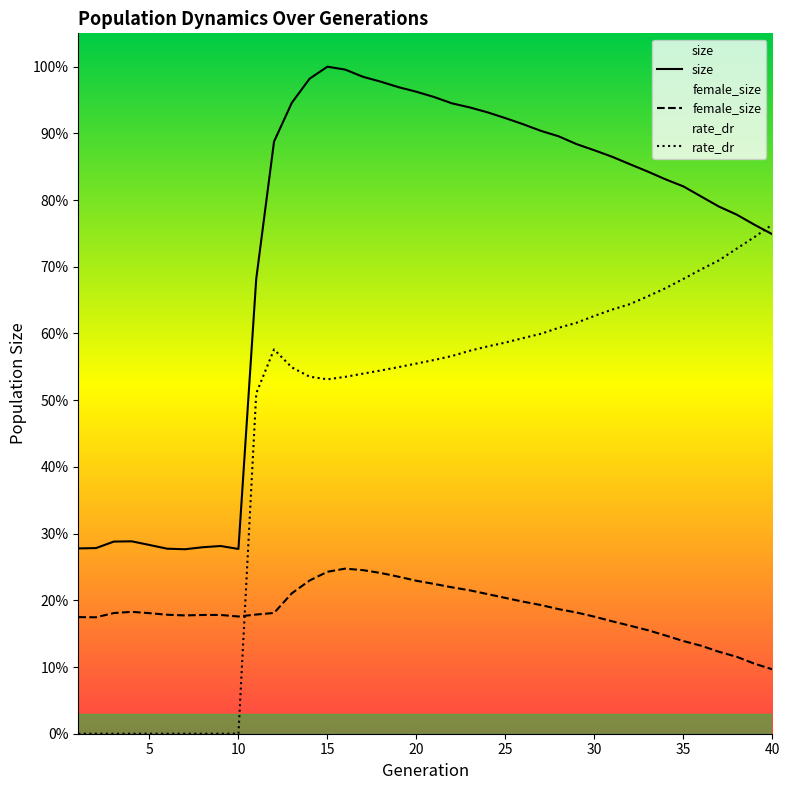

Does the chart display data point markers on the line(s)?

No